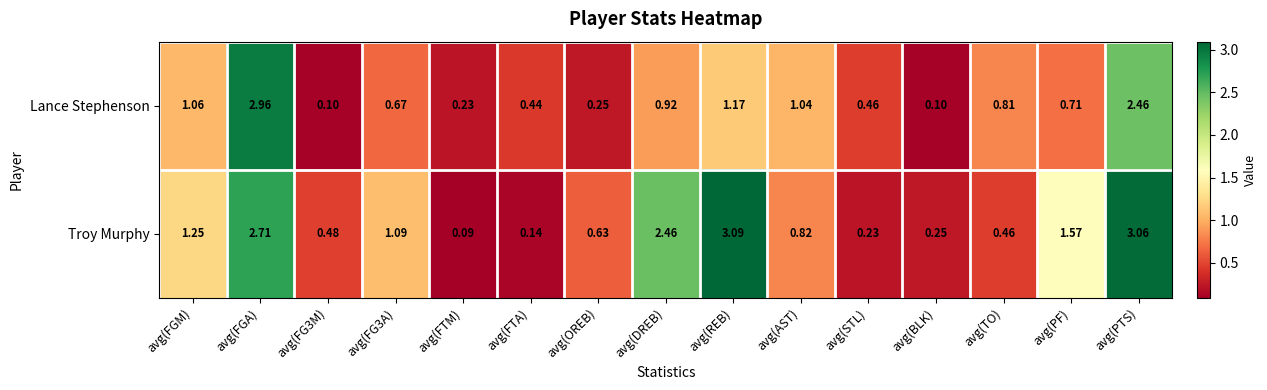

Rank the series by their average value, from highest to lowest.

Troy Murphy, Lance Stephenson